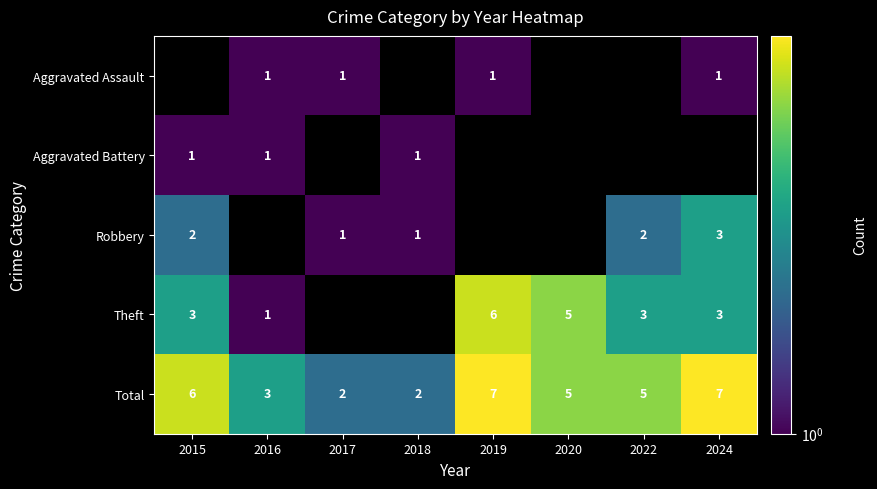

The Robbery series shows 1 at 2015. True or false?

False